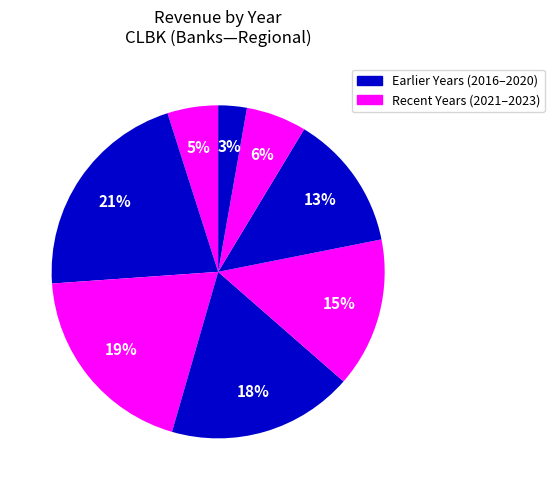

How many slices are in this pie chart?

8